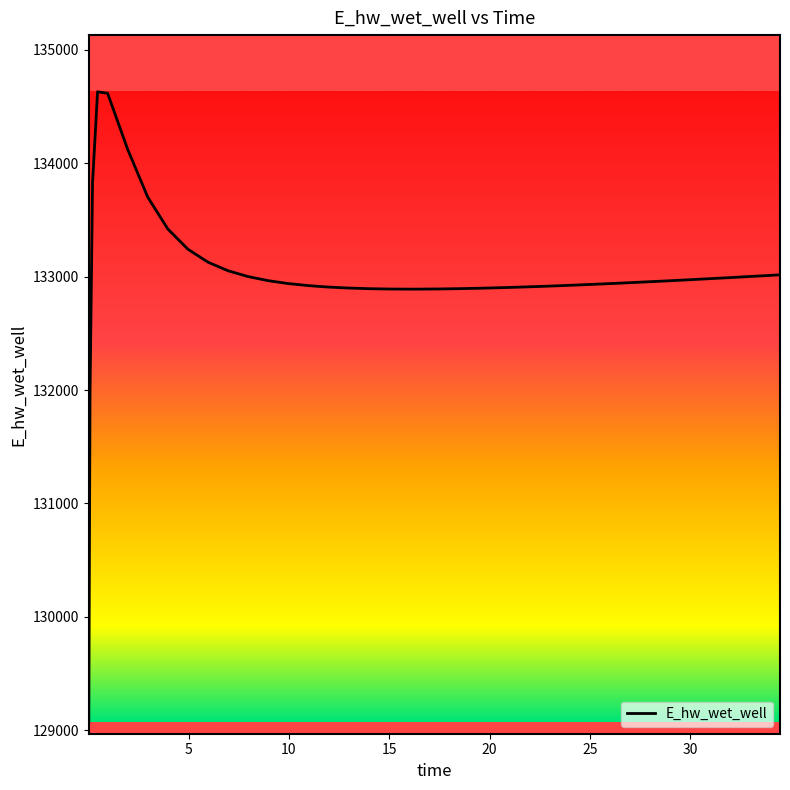

How many distinct data groups are displayed?

1